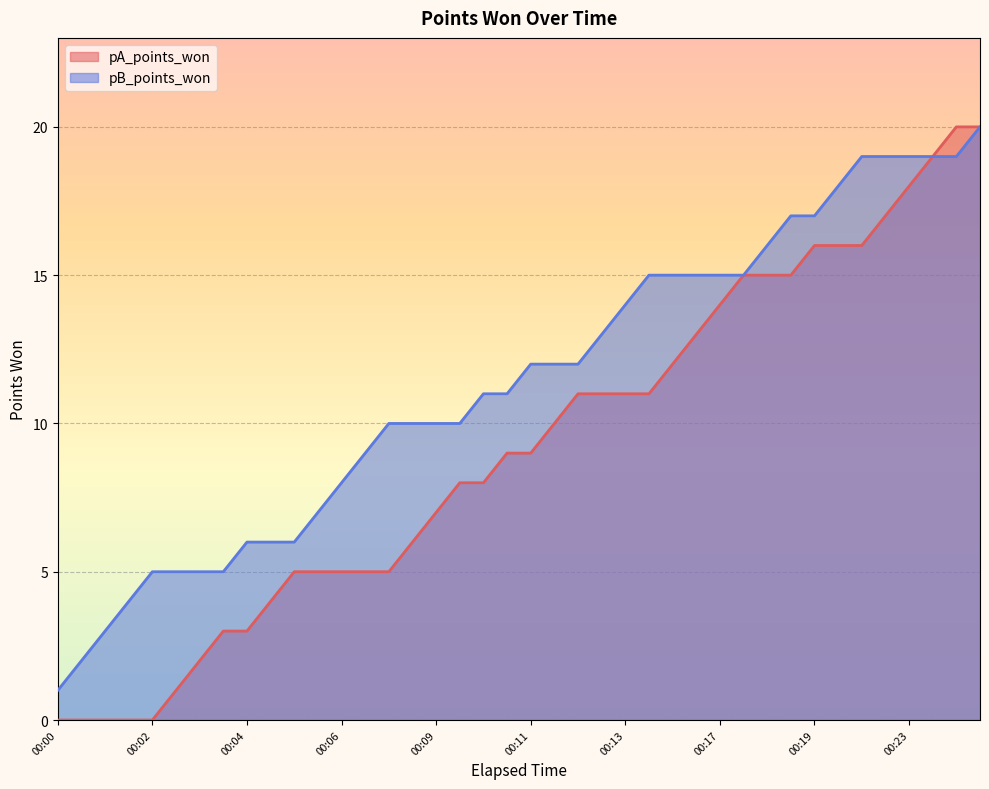

The pB_points_won series shows 8 at 00:06. True or false?

True